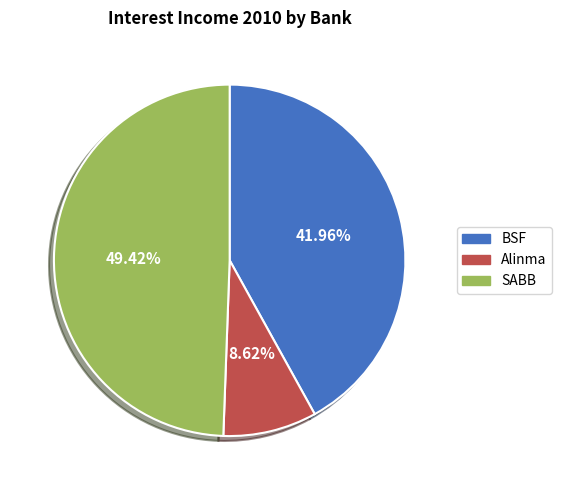

Is it true that Alinma is 16% of the pie?

False